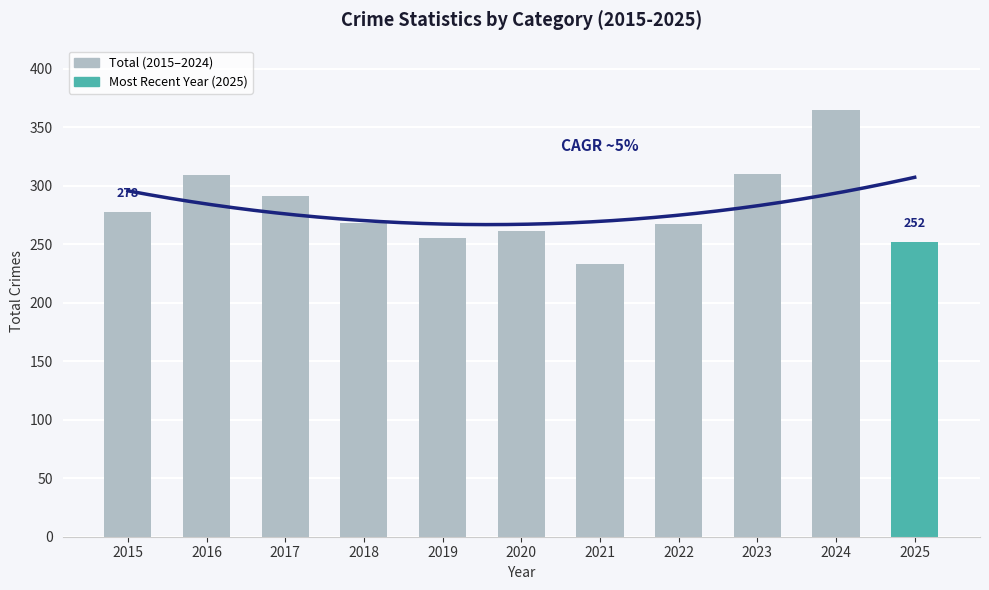

Read the value at 2021.

233